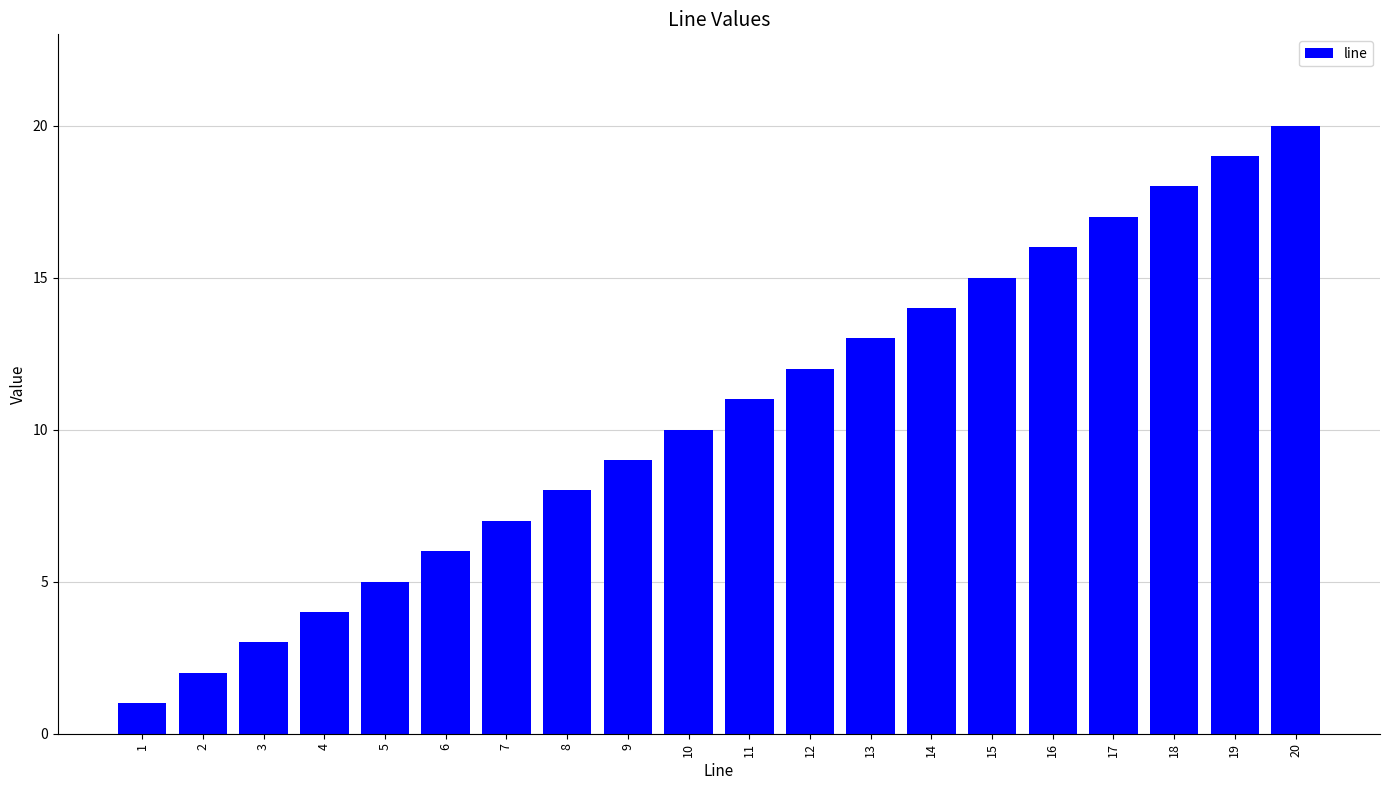

Reading left to right, list all the values displayed in this chart.

1	2	3	4	5	6	7	8	9	10	11	12	13	14	15	16	17	18	19	20